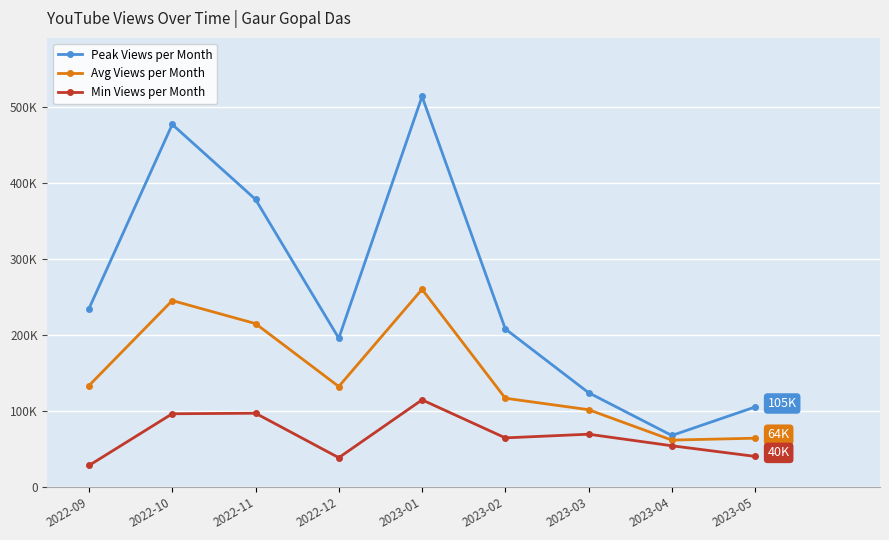

What are all the series names shown in the legend?

Peak Views per Month, Avg Views per Month, Min Views per Month